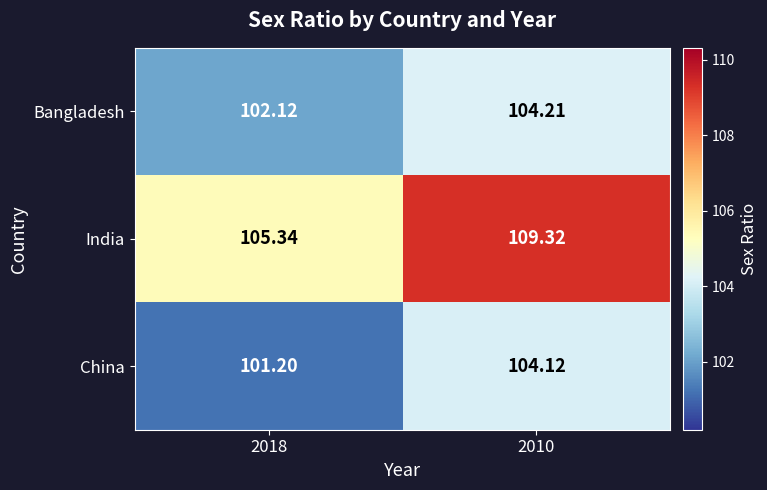

What is the difference between the highest and lowest values at 2018?

4.1